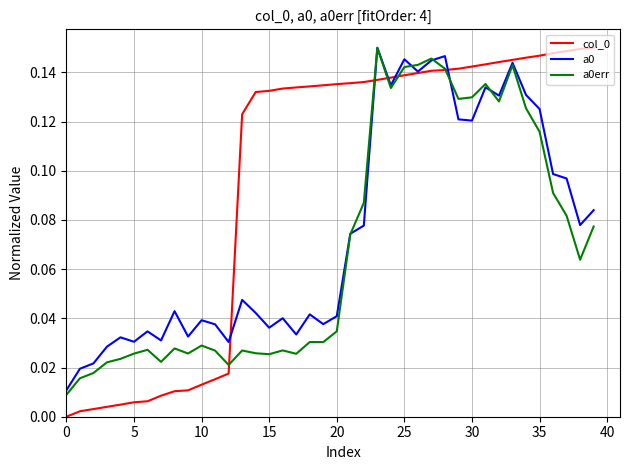

Count the number of categories in the chart.

40